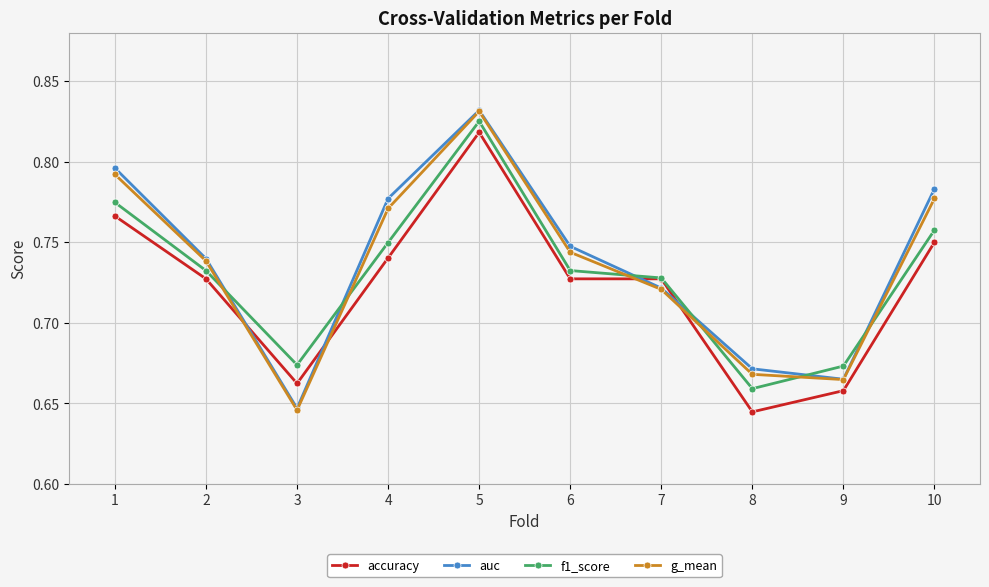

List the series in order of their overall mean, highest first.

auc, g_mean, f1_score, accuracy